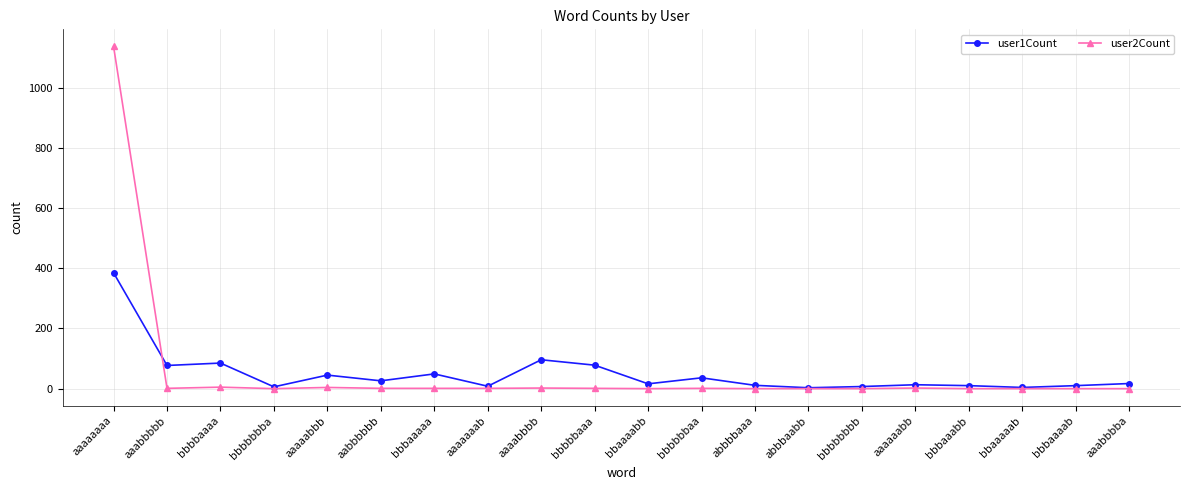

What is the difference between the user1Count values at aaaaaaab and bbbbbbba?

2